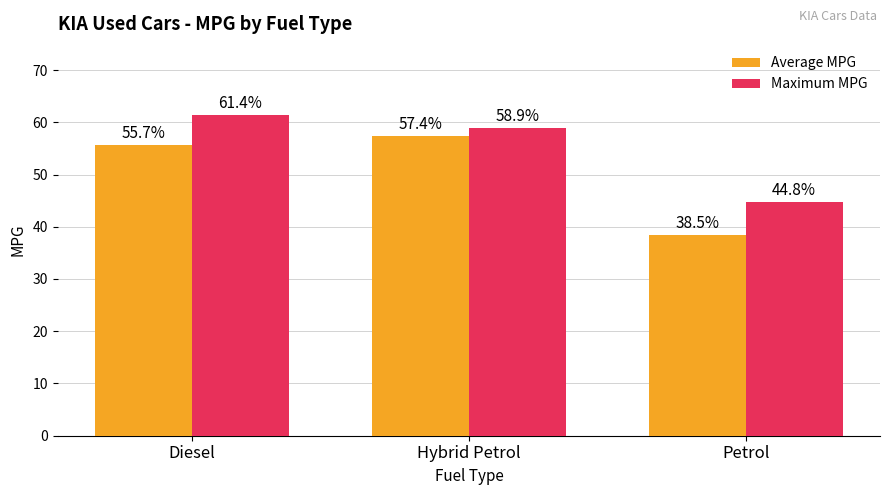

The Maximum MPG series shows 58.9 at Hybrid Petrol. True or false?

True